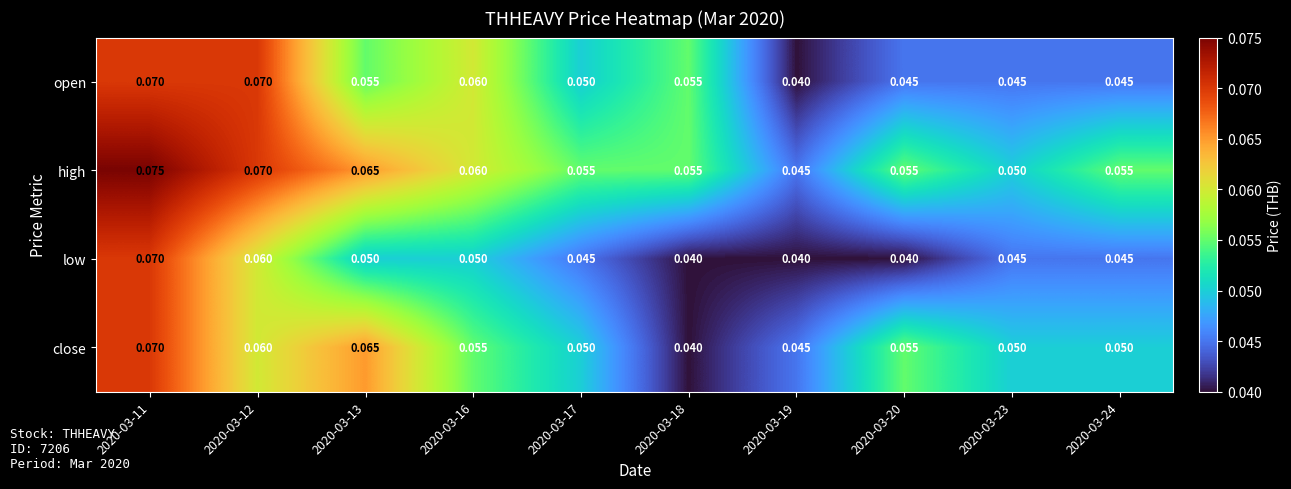

Is the value of open at 2020-03-16 greater than the value of high at 2020-03-13?

No